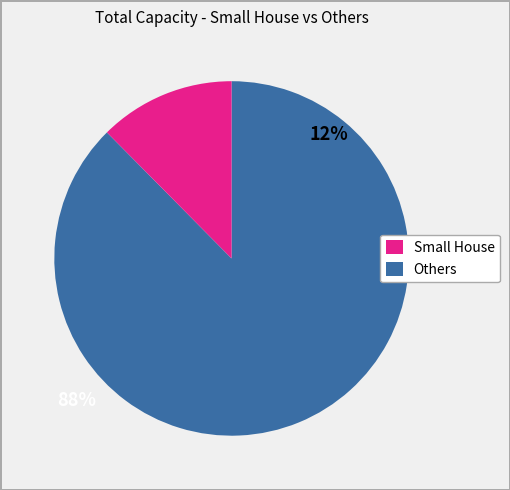

Is there any slice that represents more than half of the pie?

Yes